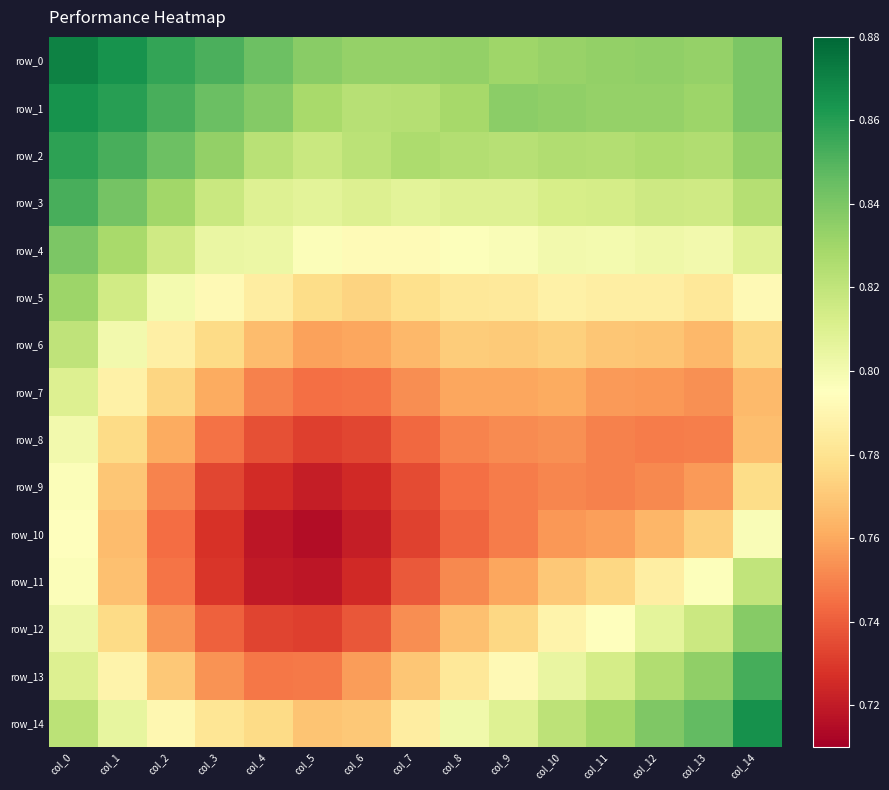

The value of row_2 at col_6 is 0.8. True or false?

True